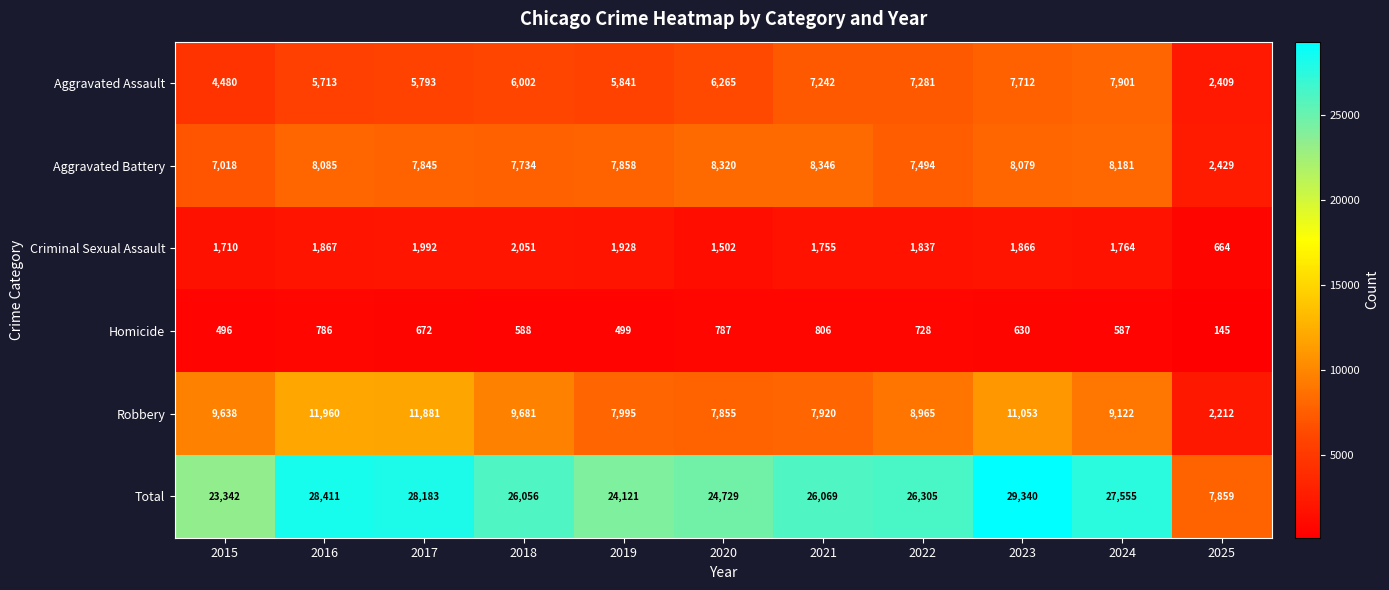

Between 2015 and 2025, which series saw the biggest shift?

Total